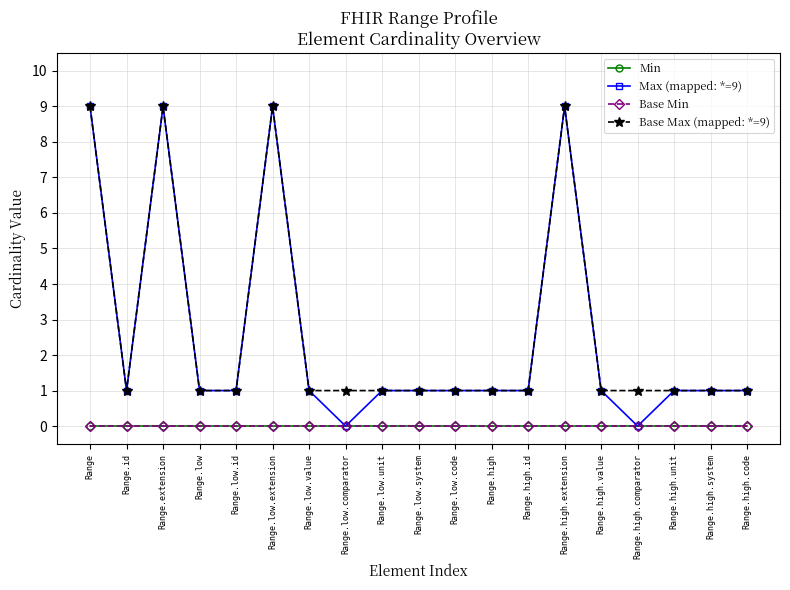

What is the total value across all series at Range.high.id?

2